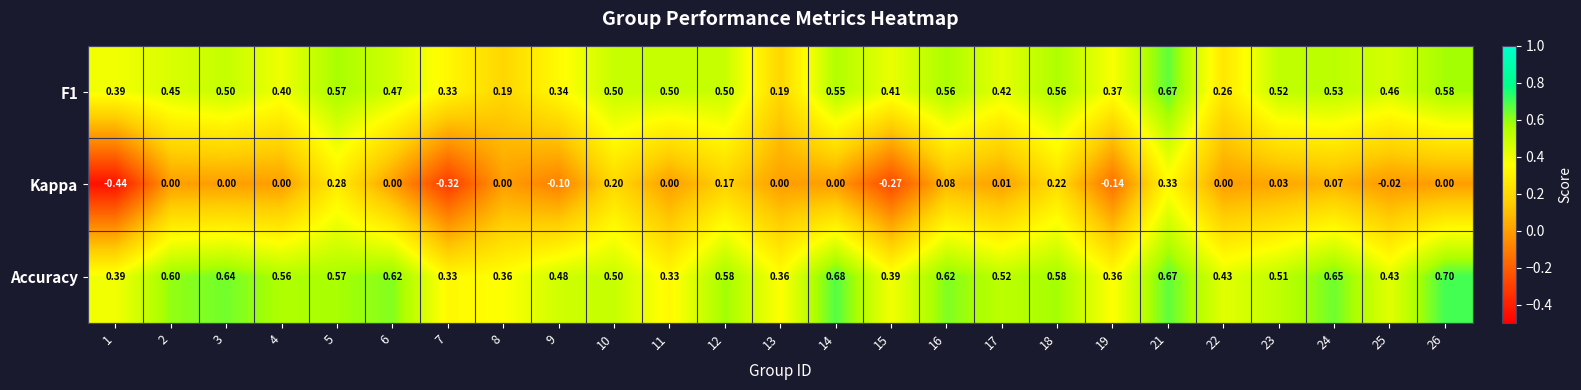

Is the value of Accuracy at 22 greater than the value of F1 at 22?

Yes